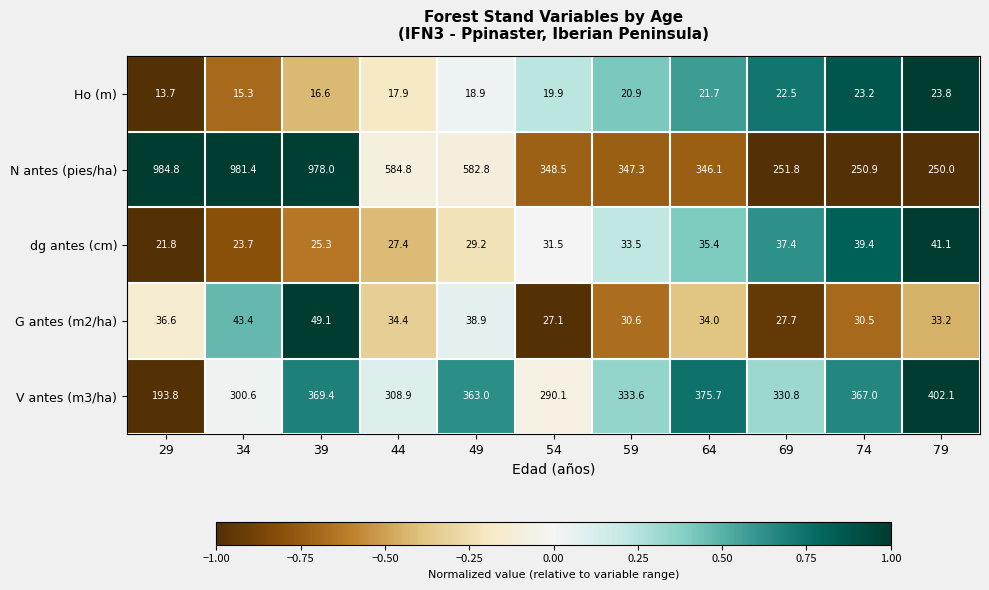

How many categories are shown in the chart?

11